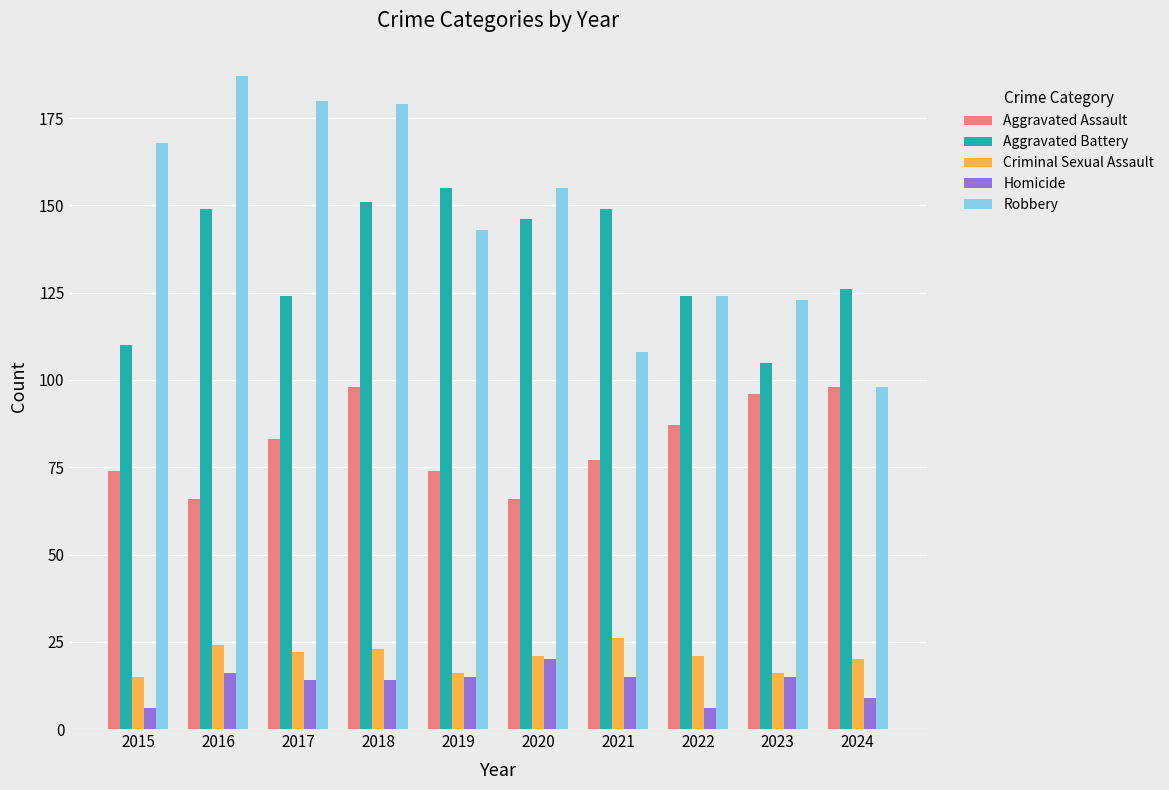

Between 2016 and 2024, which series saw the biggest shift?

Robbery